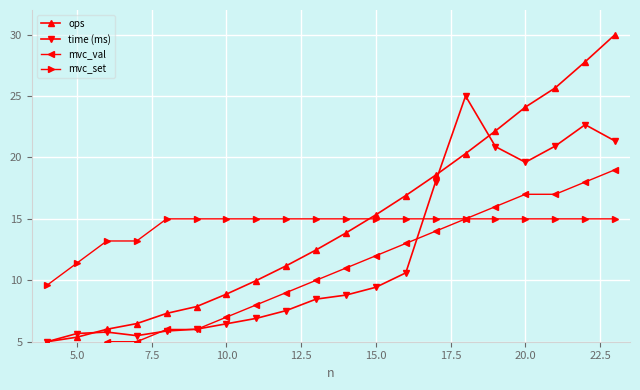

The value of time (ms) at 20.0 is 33.5. True or false?

False